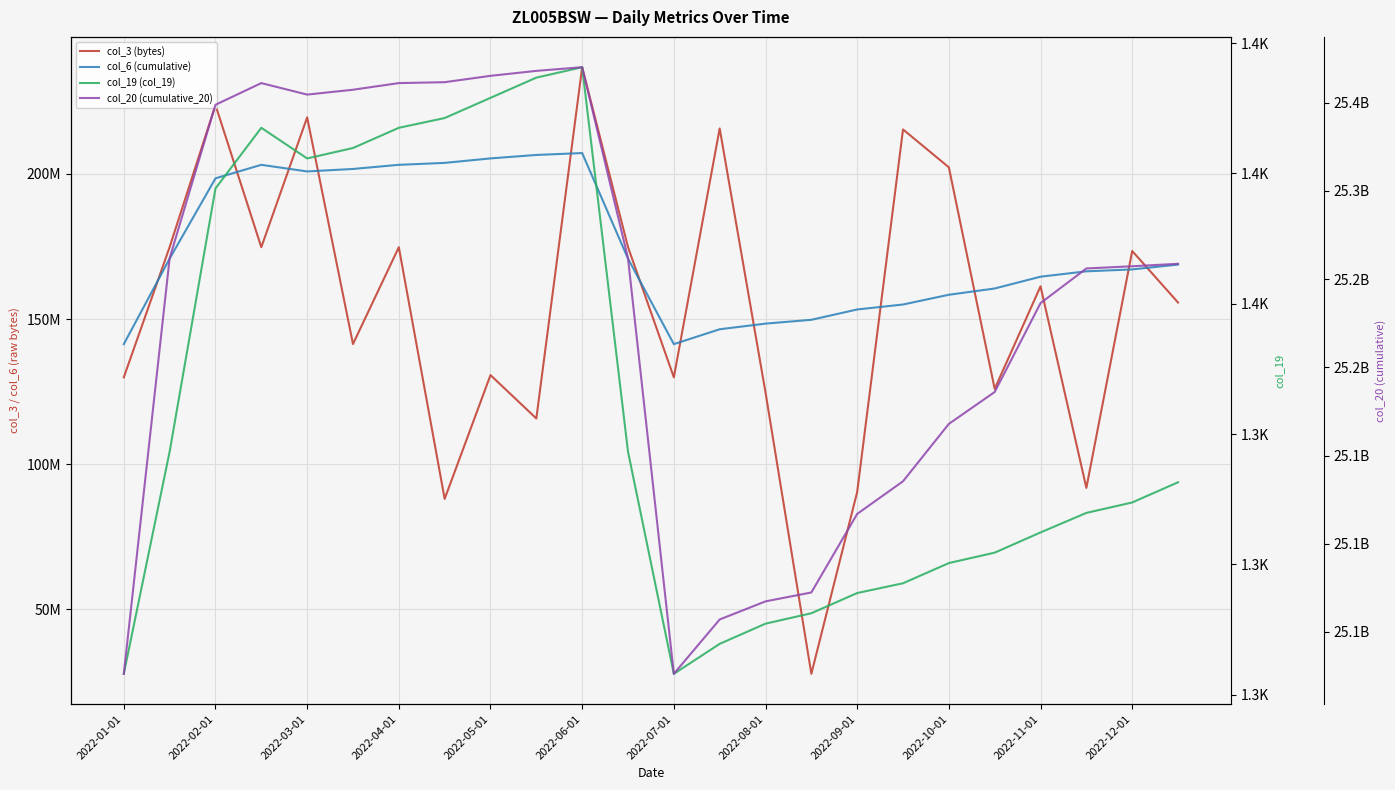

How many lines are shown in the chart?

4